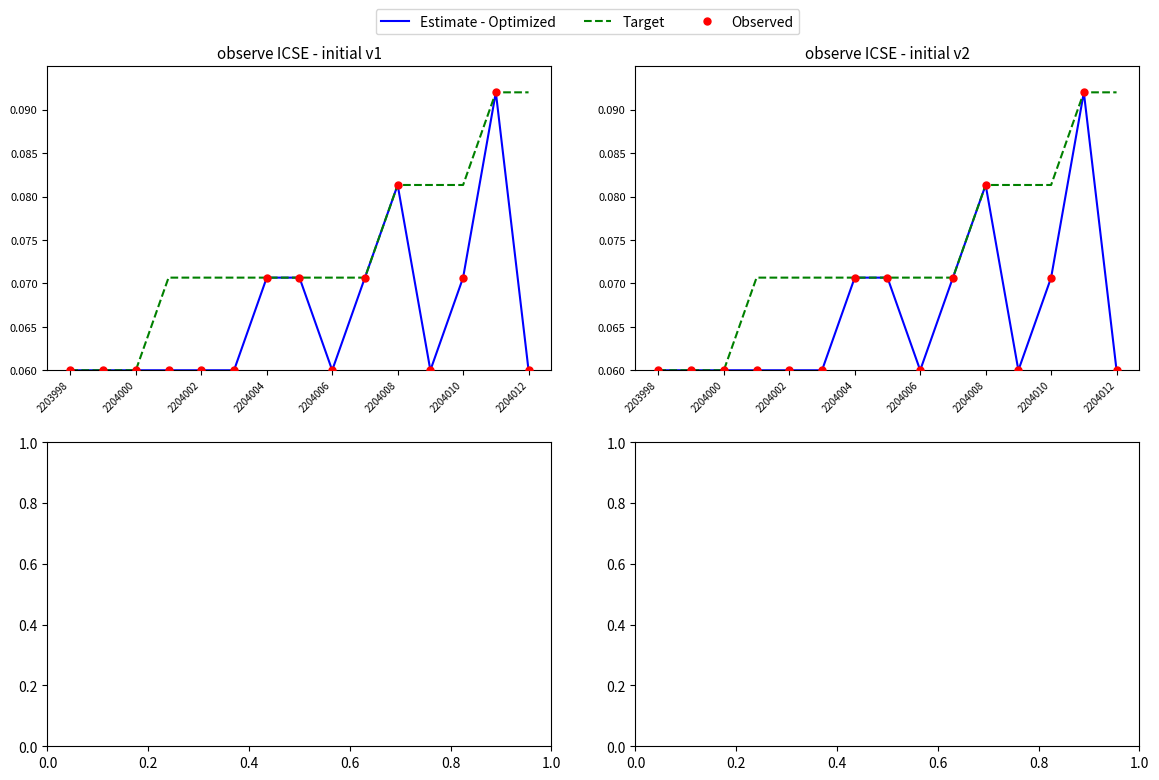

Which series reaches the minimum Y coordinate?

Estimate - Optimized